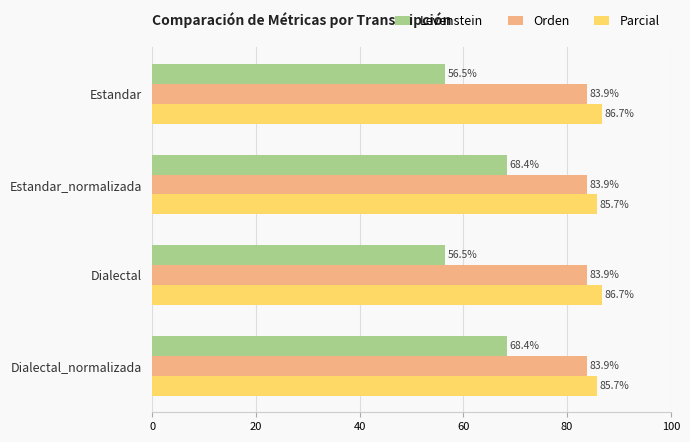

Rank the series by their maximum value, from highest to lowest.

Parcial, Orden, Levenstein